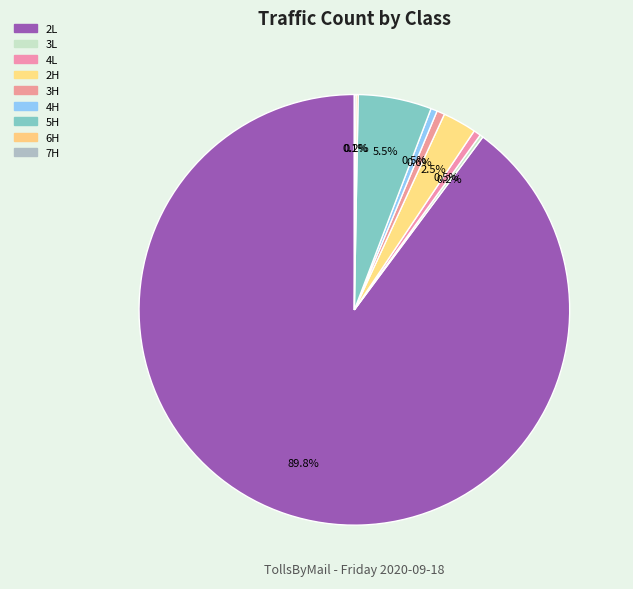

Which category has the smallest portion of the pie?

7H